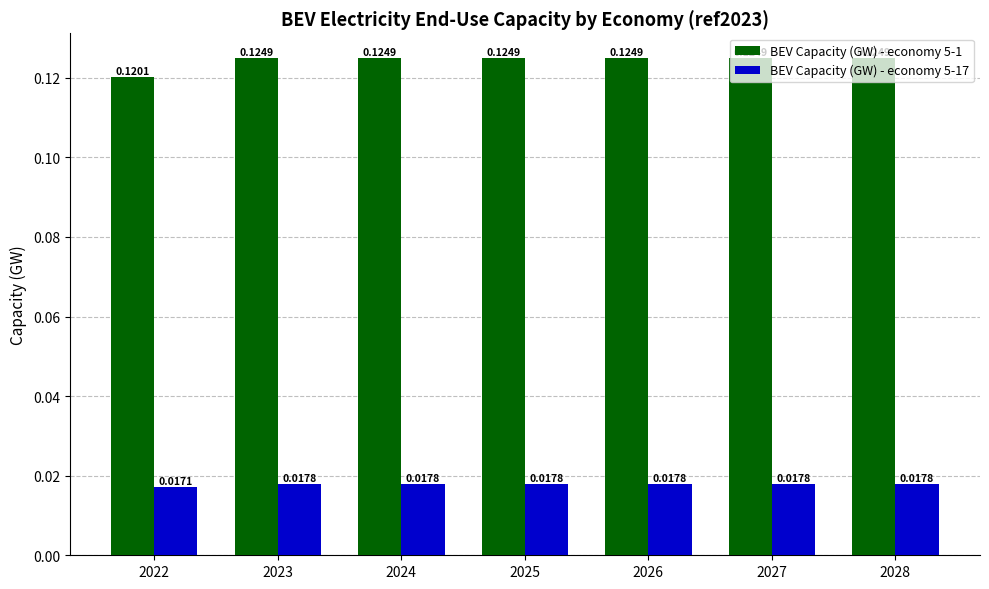

Which category has the lowest value in the BEV Capacity (GW) - economy 5-17 series?

2022